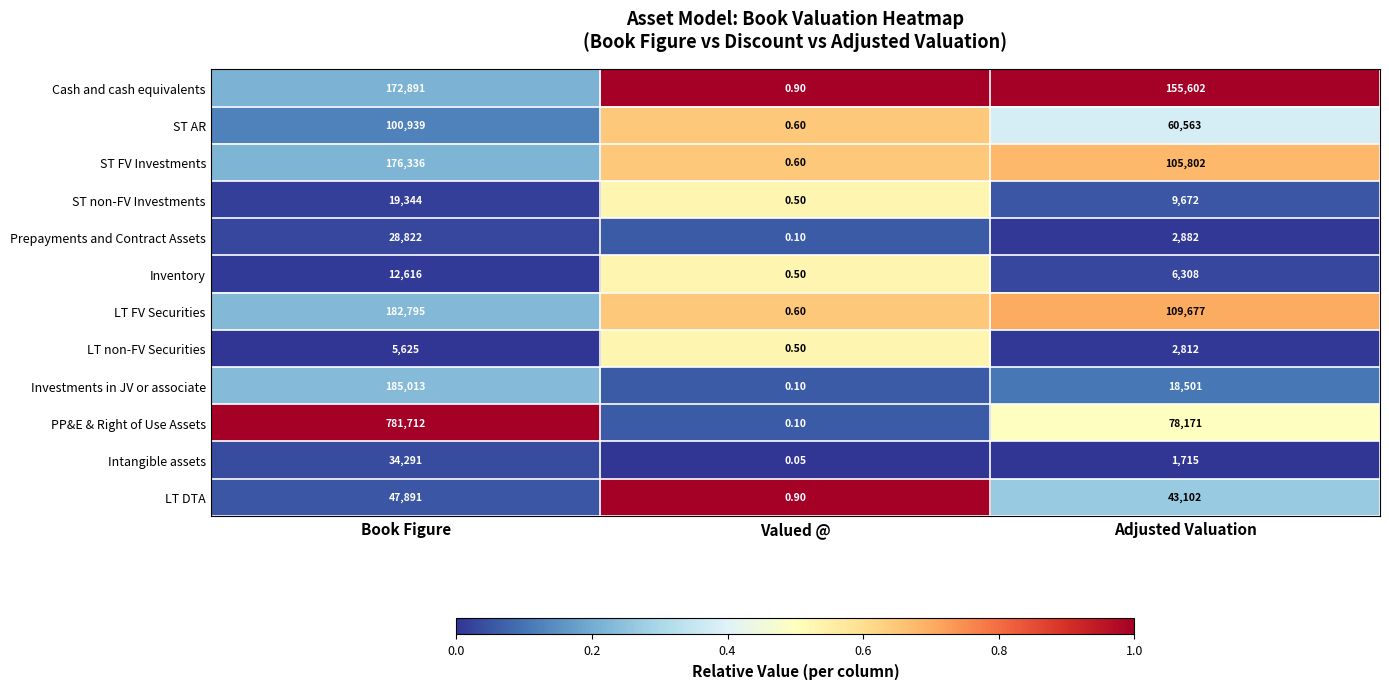

Which series changed the most between Book Figure and Valued @?

PP&E & Right of Use Assets